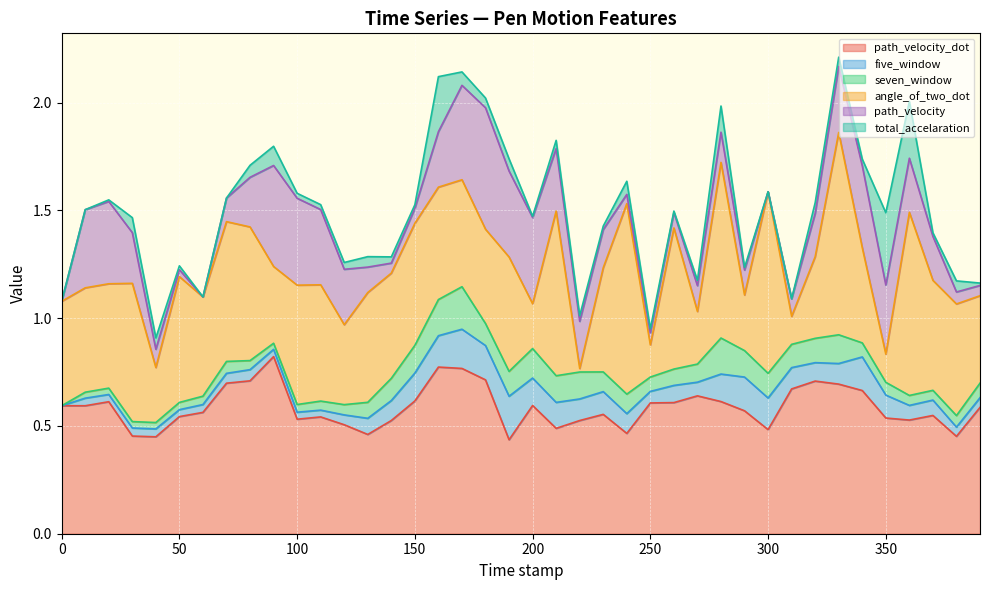

Is the value of seven_window at 110 greater than the value of angle_of_two_dot at 380?

No